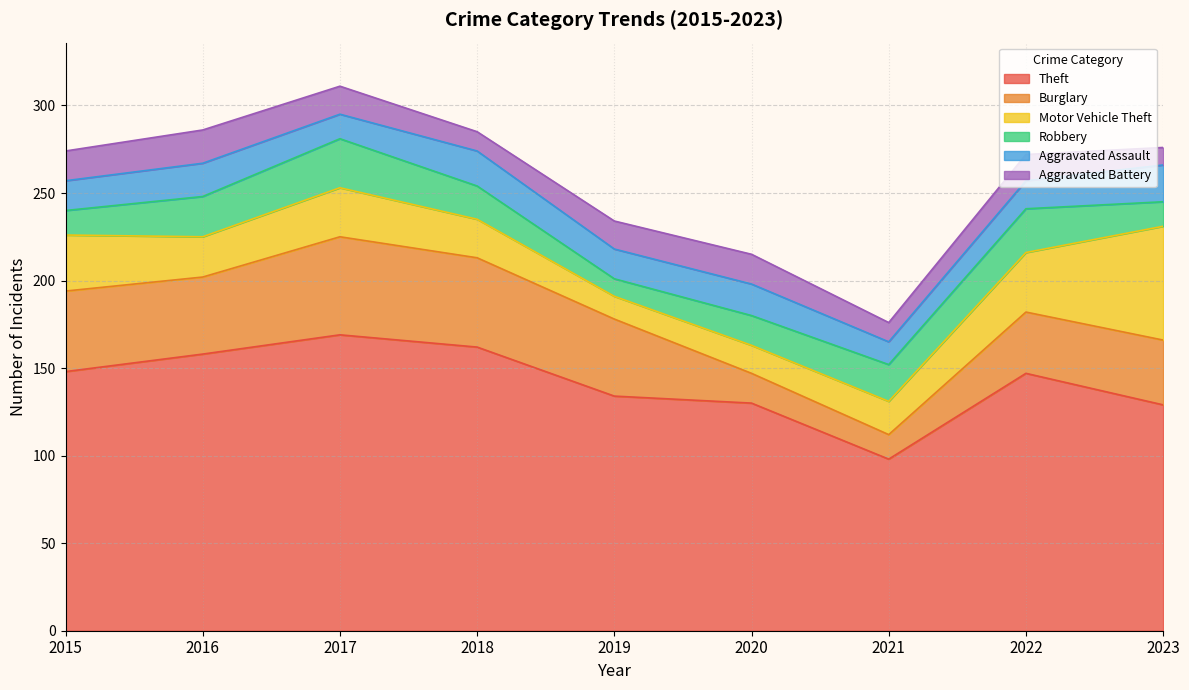

How many values in the Aggravated Assault series exceed 17?

4